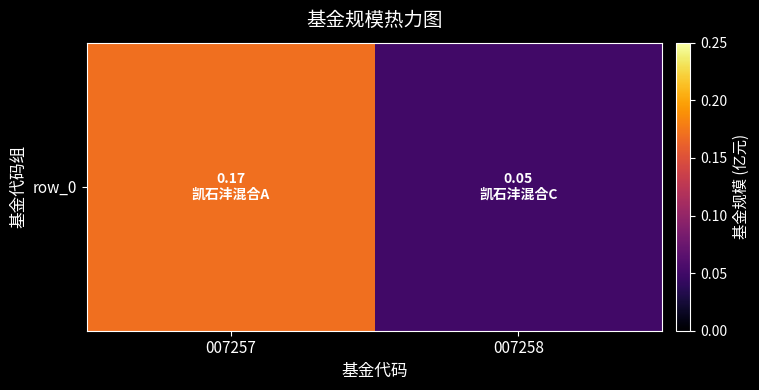

What is the average value?

0.1